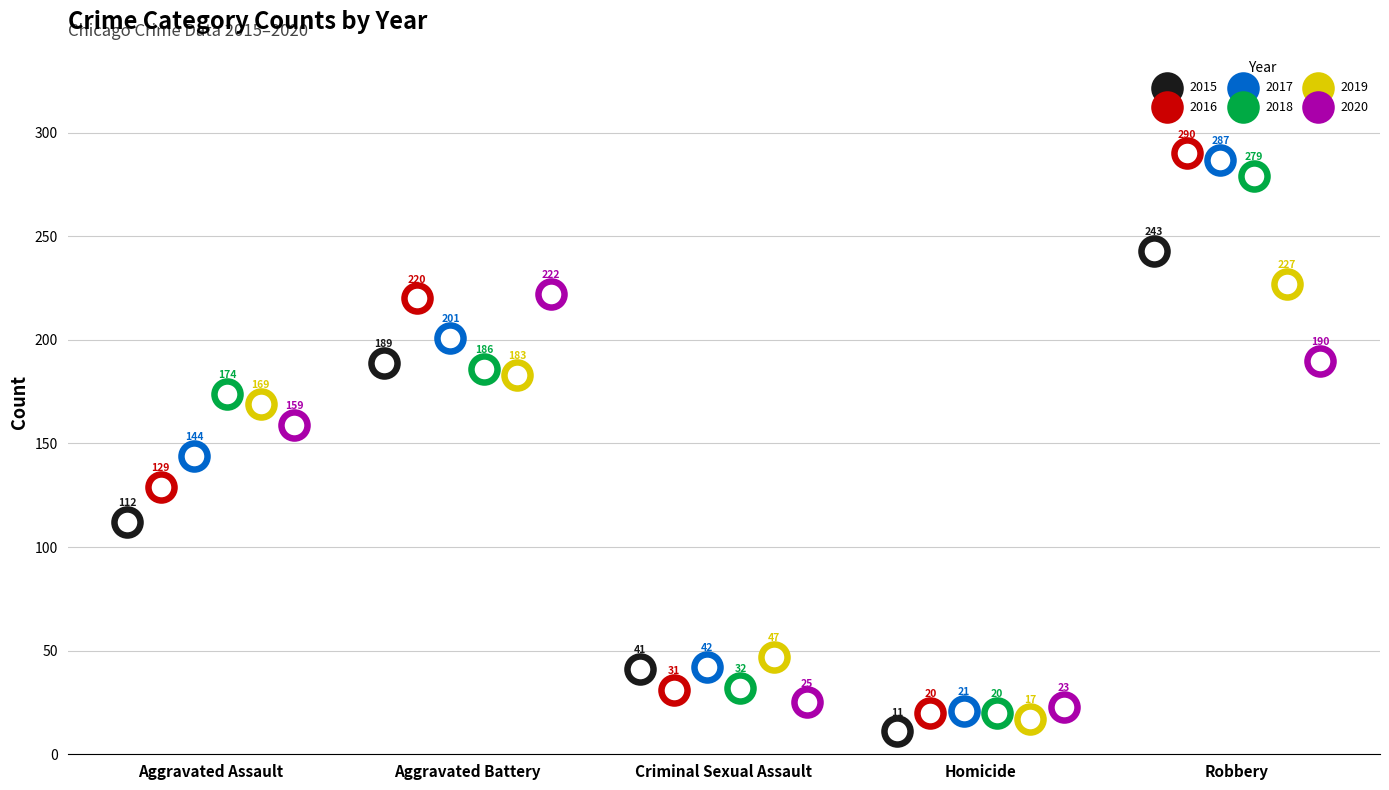

At how many categories does at least one series exceed 22?

5